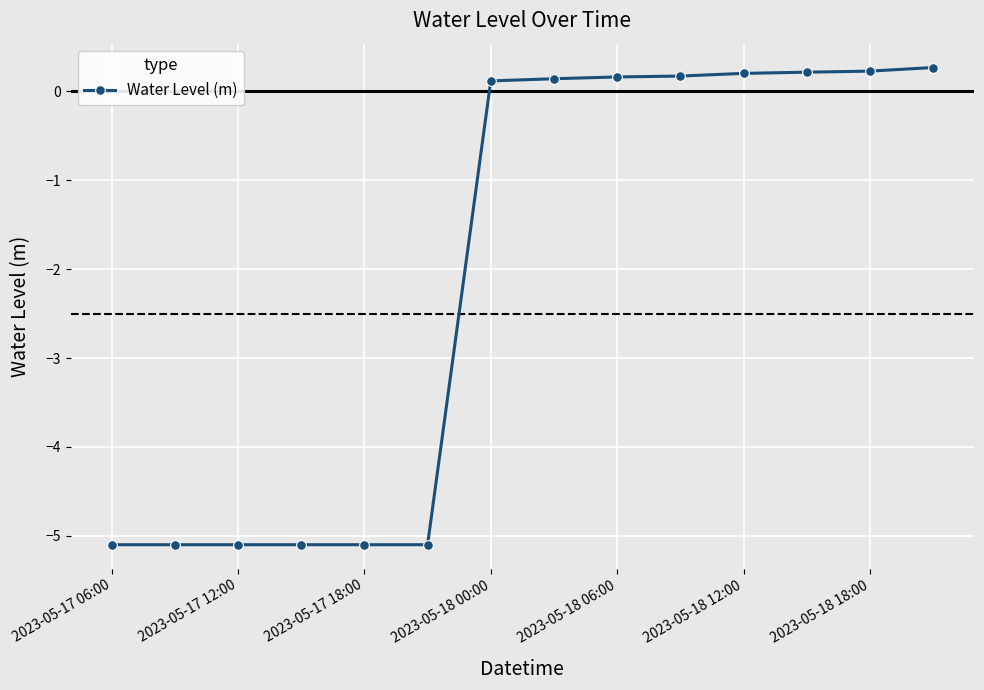

What is the value of the 13th point from the left?

0.2